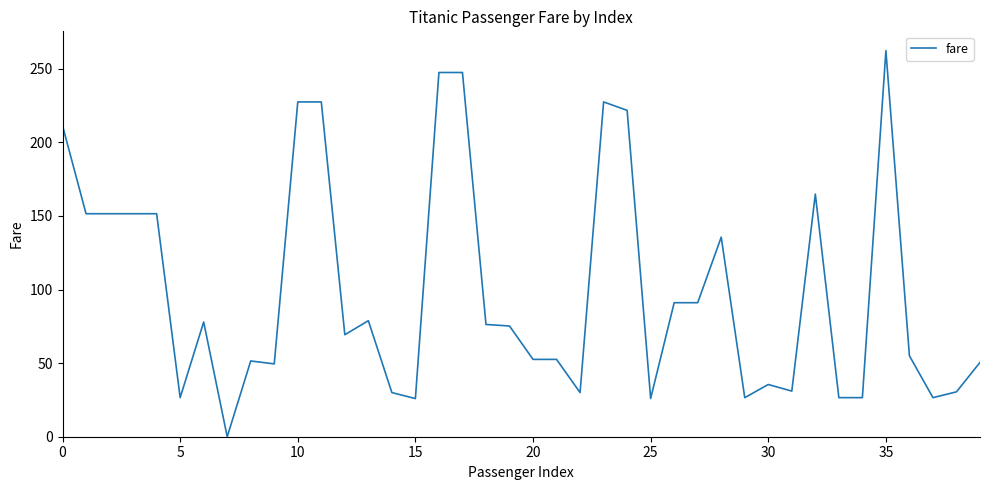

What is the difference between the maximum and minimum values?

262.4